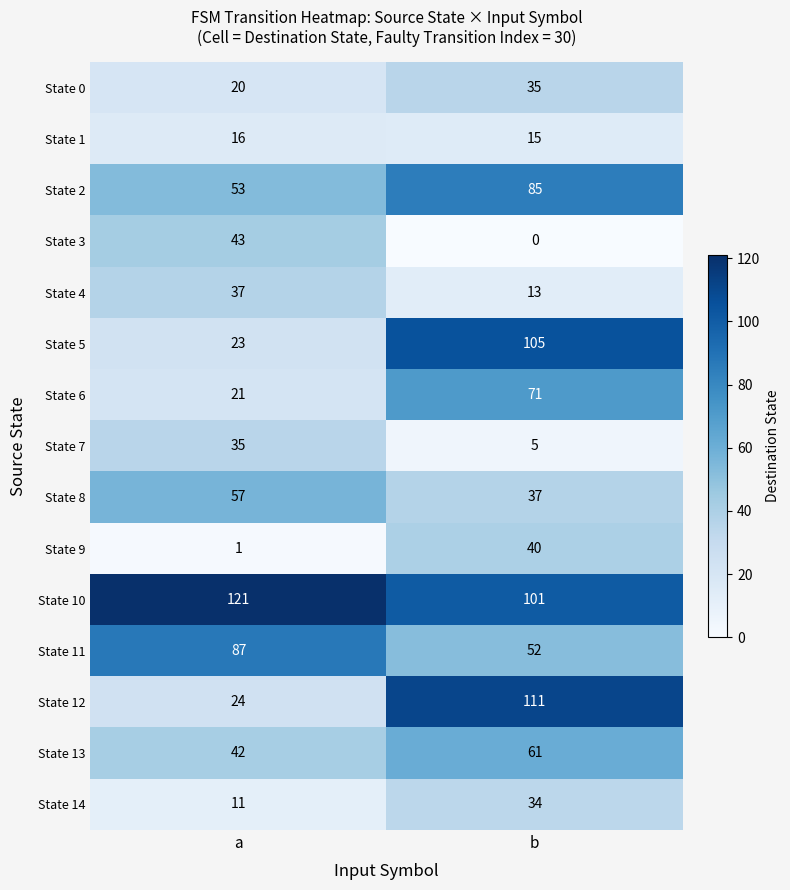

True or false: State 13 has a value of 98 at b.

False